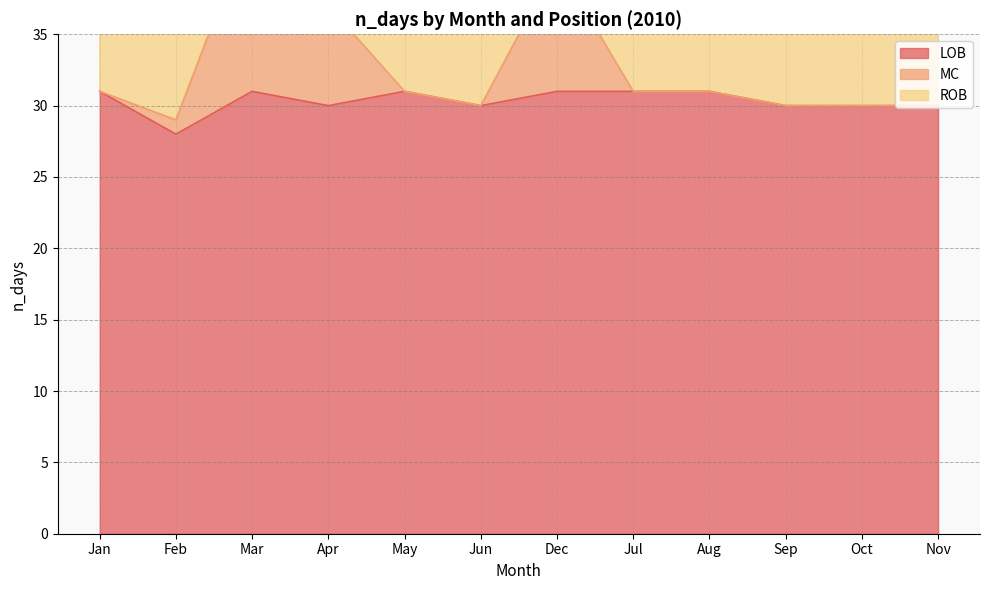

The LOB series shows 31 at Aug. True or false?

True